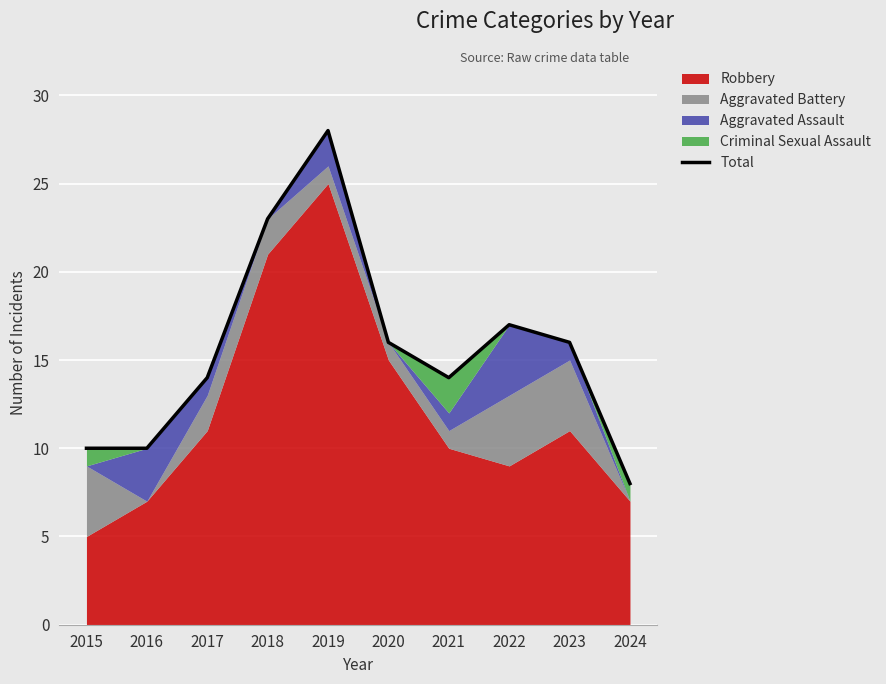

What is the greatest value displayed?

28